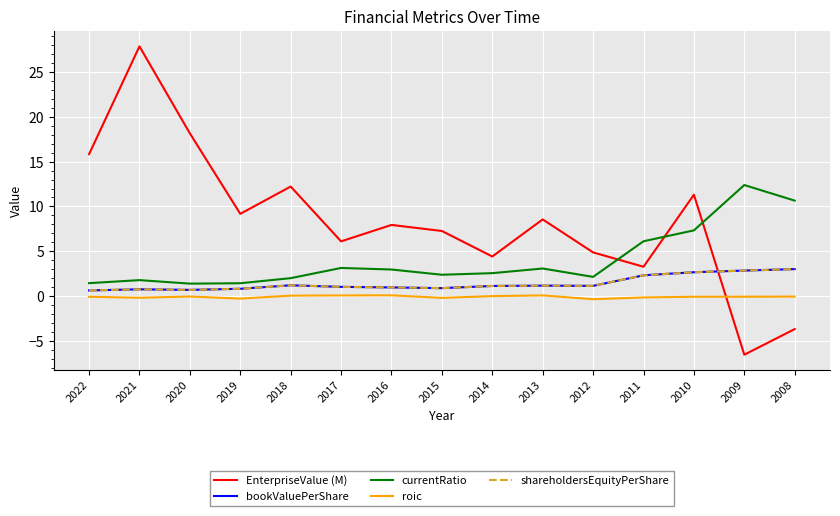

Does the chart have visible grid lines?

Yes